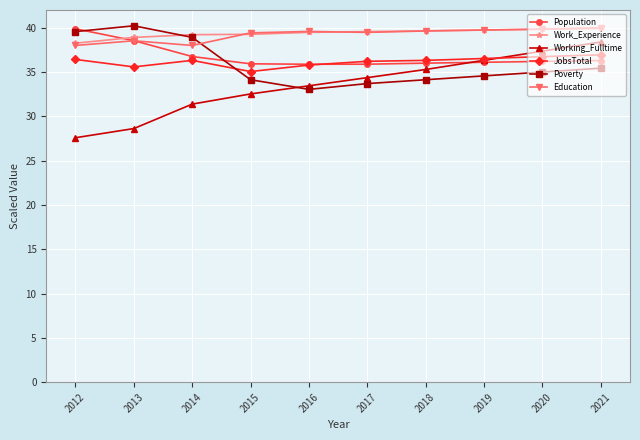

Between which two adjacent categories do Poverty and Education first intersect?

2014 and 2015